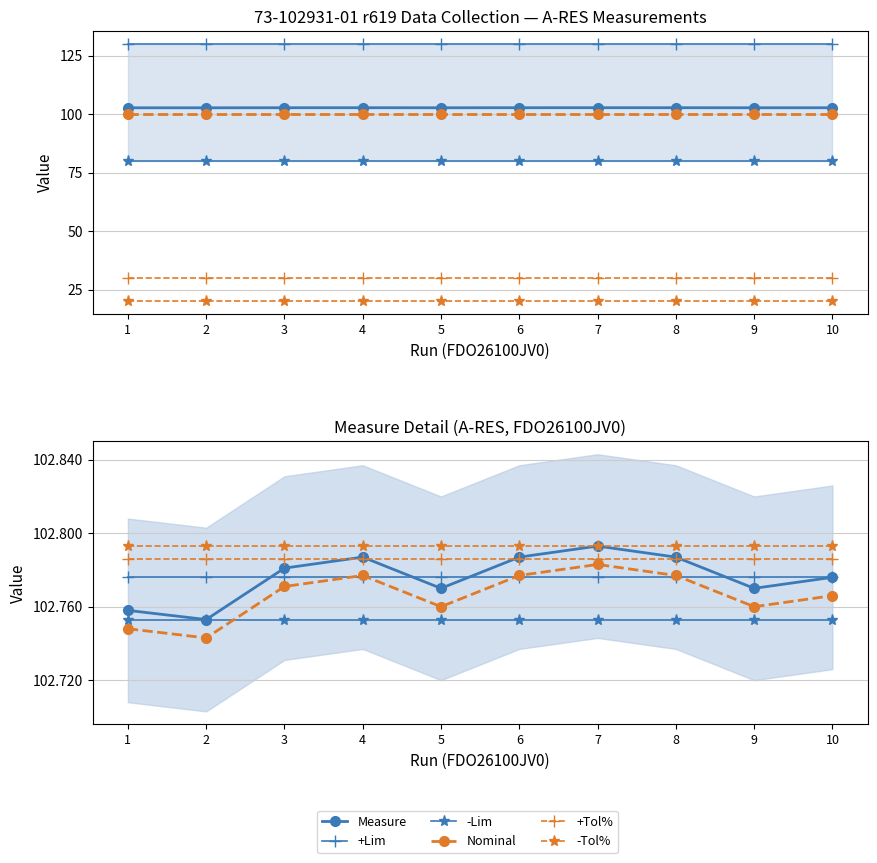

What is the sum of the +Lim values at FDO26100JV0_9 and FDO26100JV0_3?

260.0